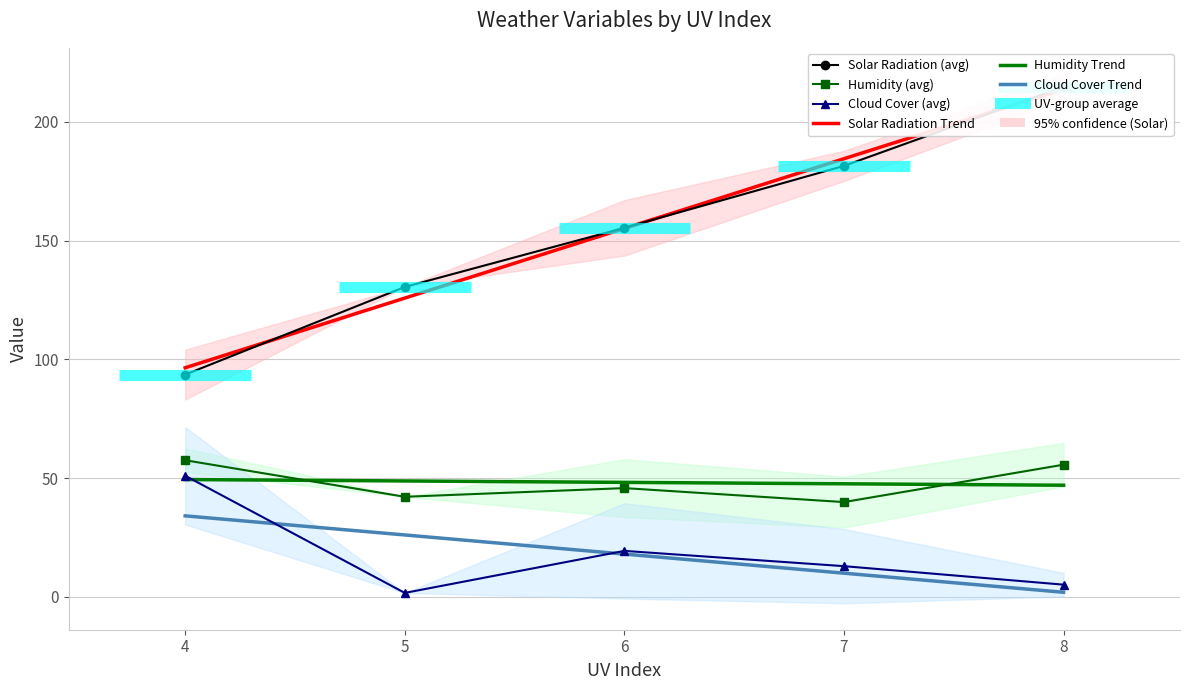

What is the value of the Solar Radiation (avg) point at the 5th from the left?

214.8